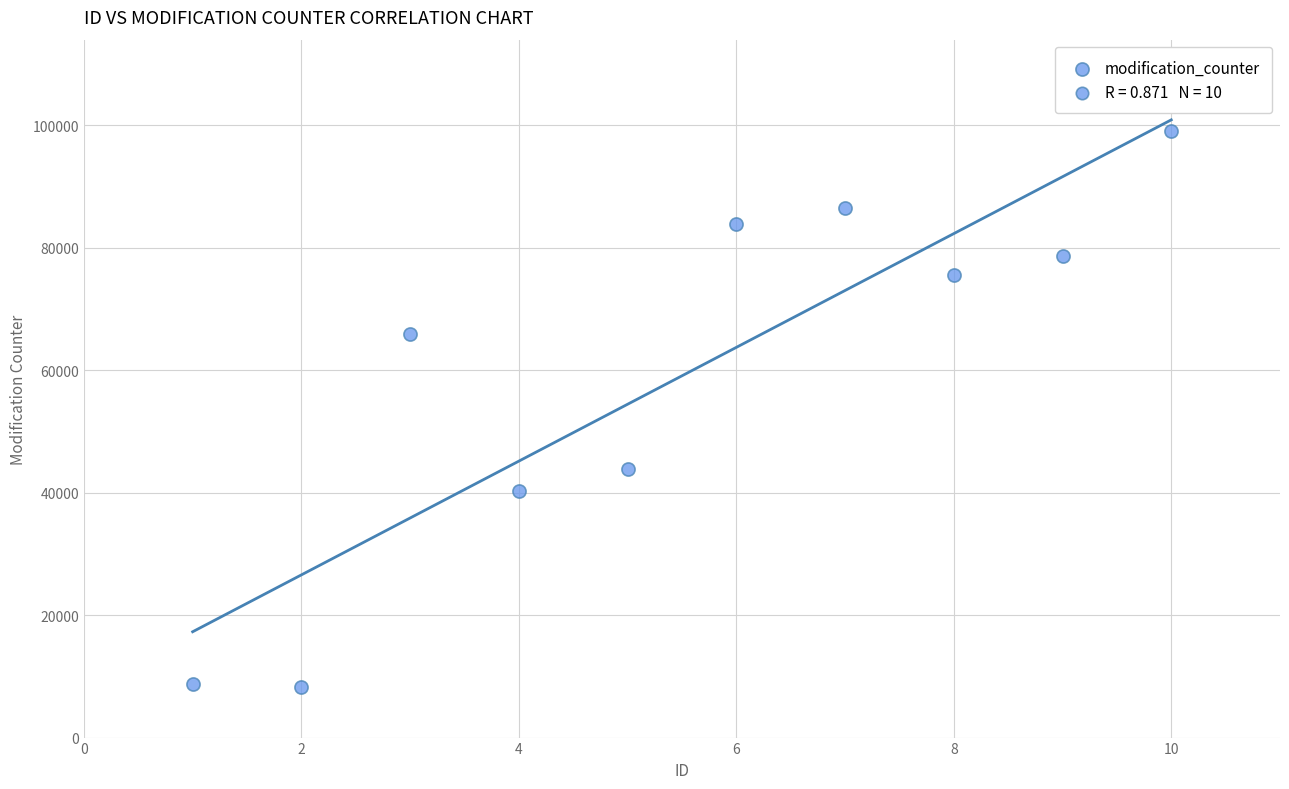

What is the range of Y values (max minus min)?

90828